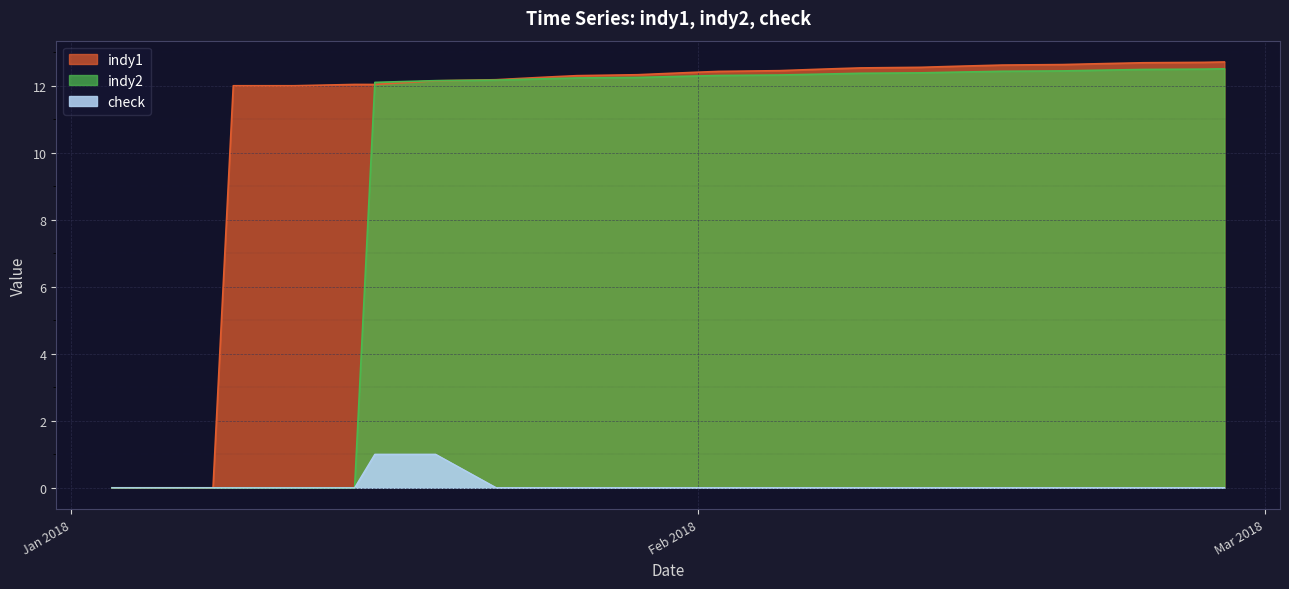

At how many categories does at least one series exceed 5?

36